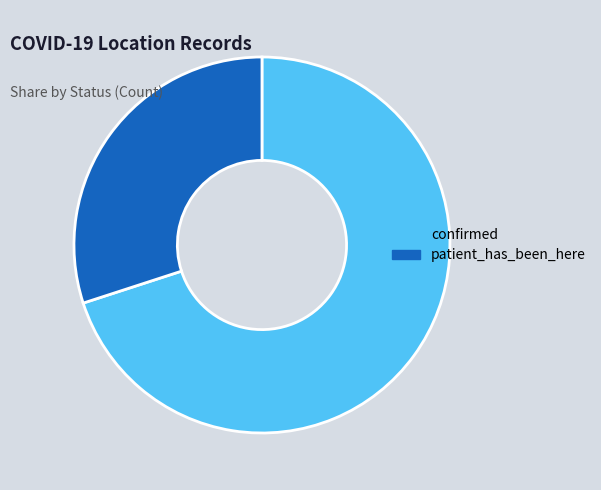

The patient_has_been_here slice represents 22% of the pie. True or false?

False